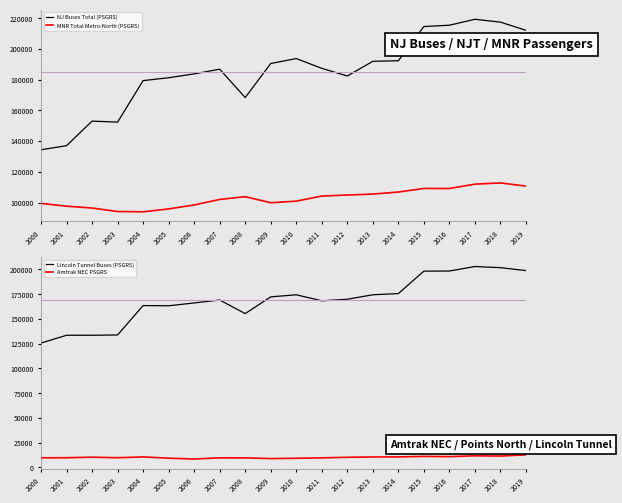

How many values in the NJ Buses Total (PSGRS) series are below 187382?

10